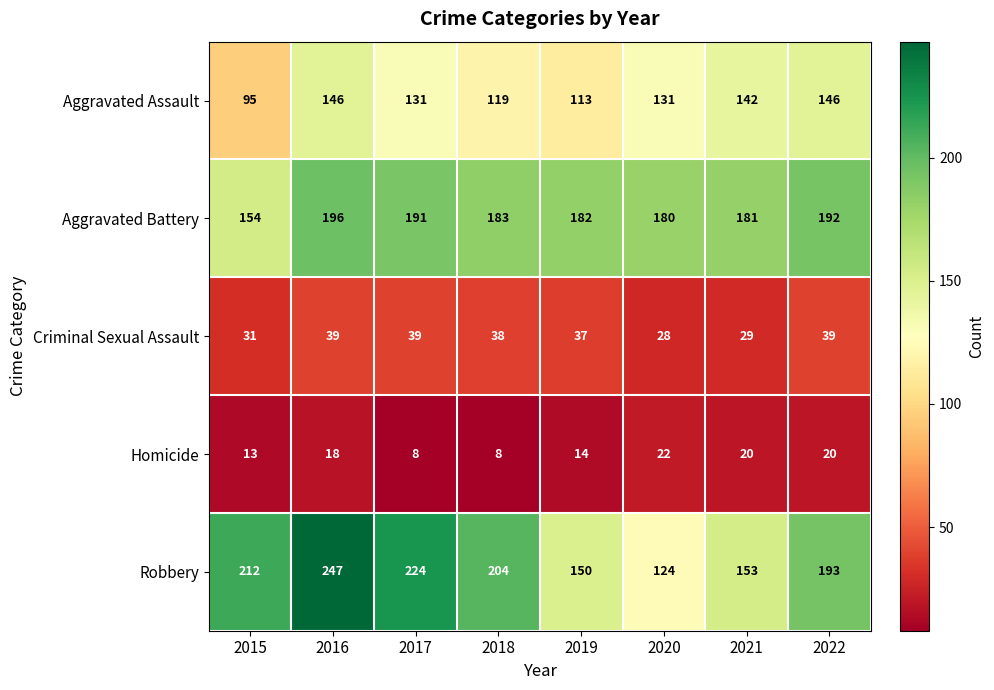

Rank the series by their maximum value, from highest to lowest.

Robbery, Aggravated Battery, Aggravated Assault, Criminal Sexual Assault, Homicide